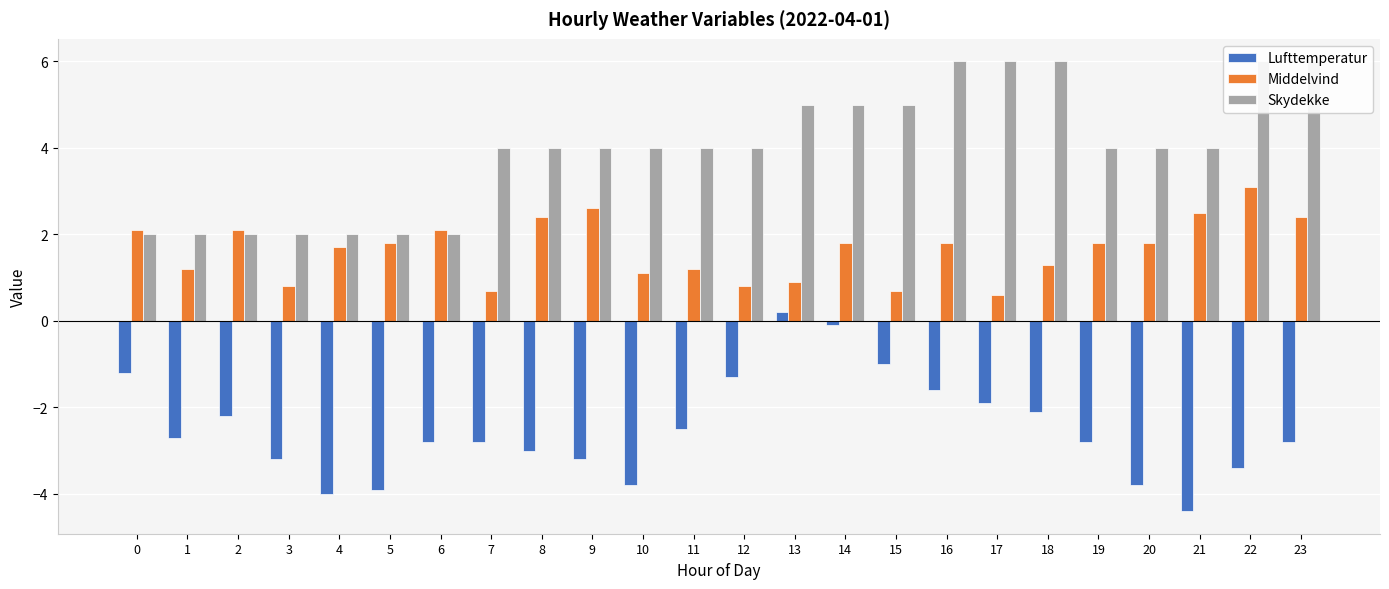

How many positive values does the Lufttemperatur series have?

1